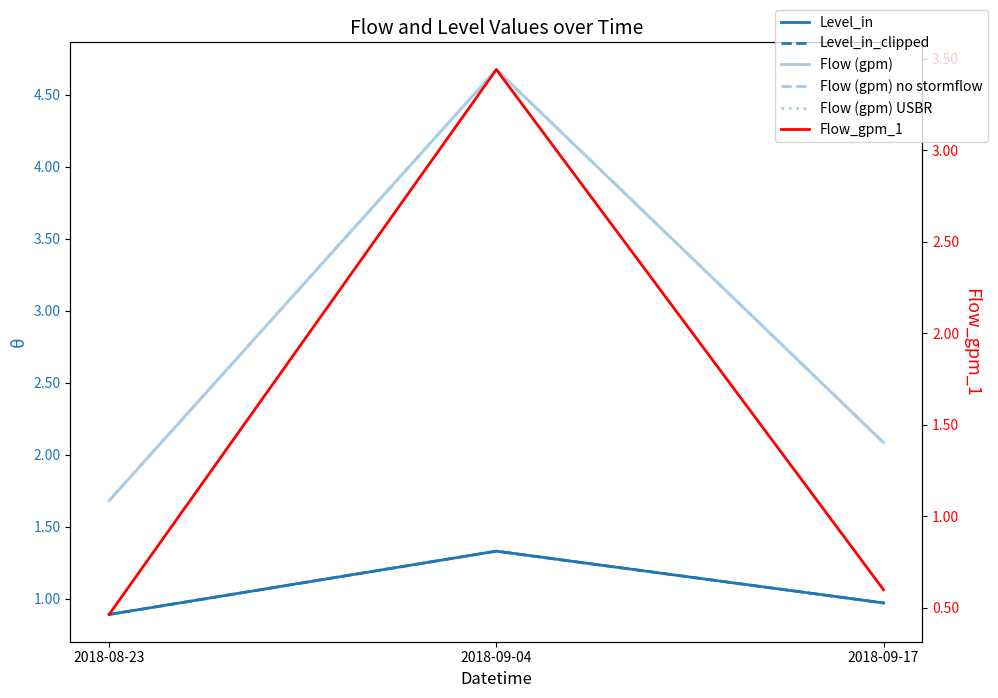

What position from the left is 2018-09-17?

3